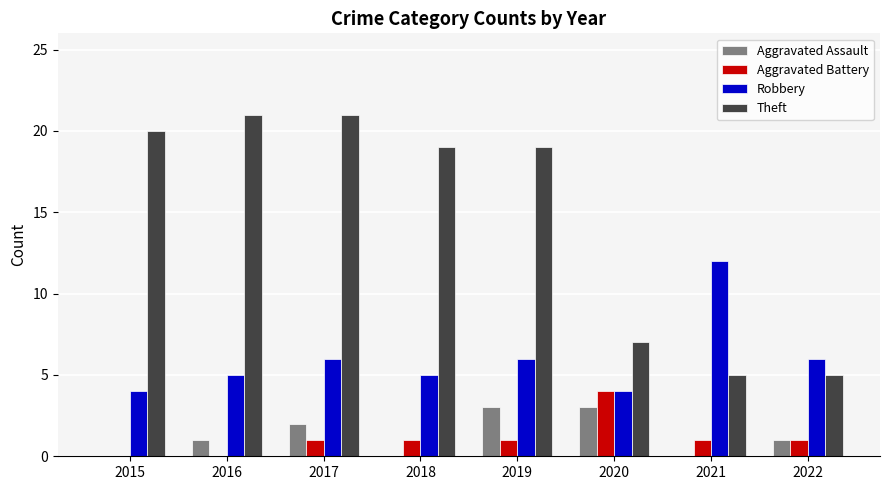

Are the bars grouped side by side (vs. stacked)?

Yes